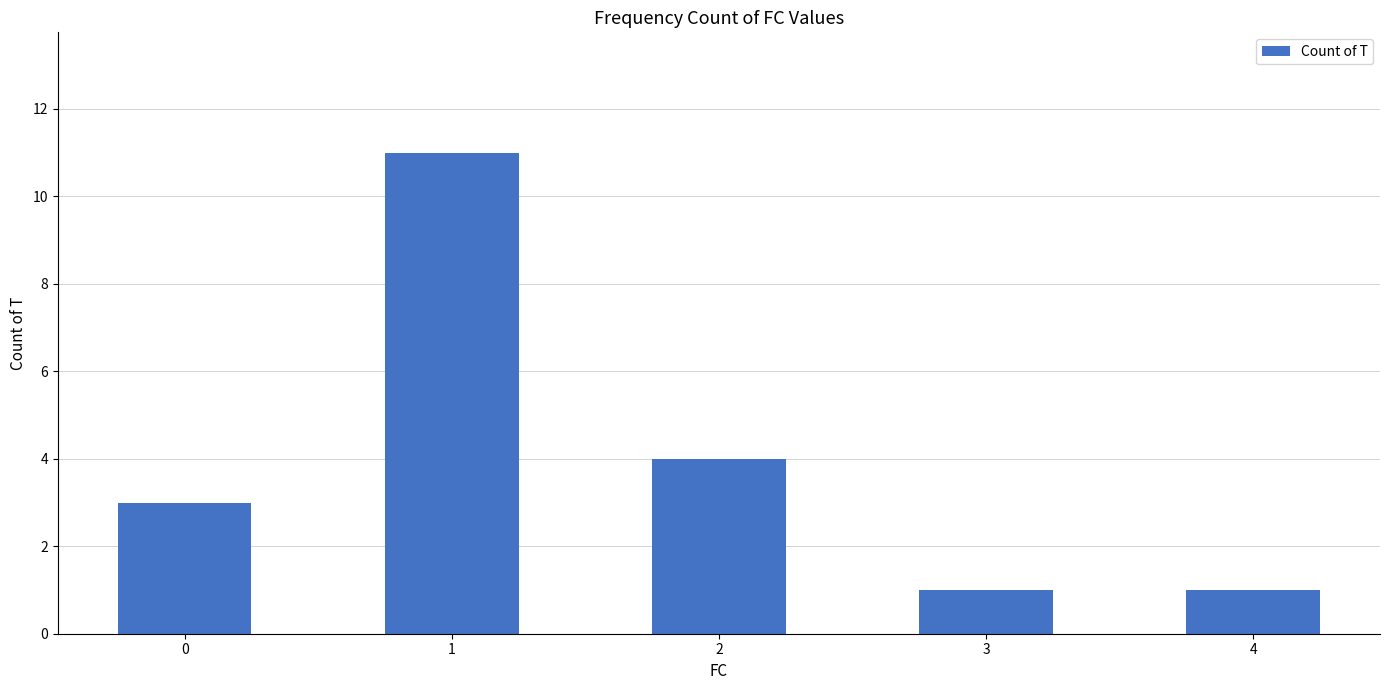

What is the ratio of the value at 0 to the value at 3?

3.0